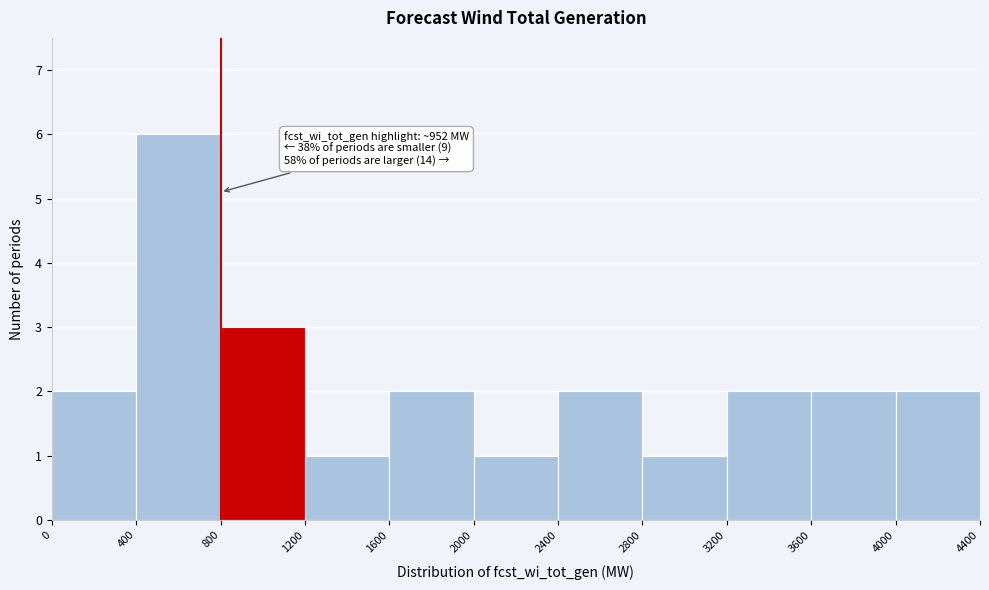

Over which range of the x-axis is the bar tallest?

400 to 800